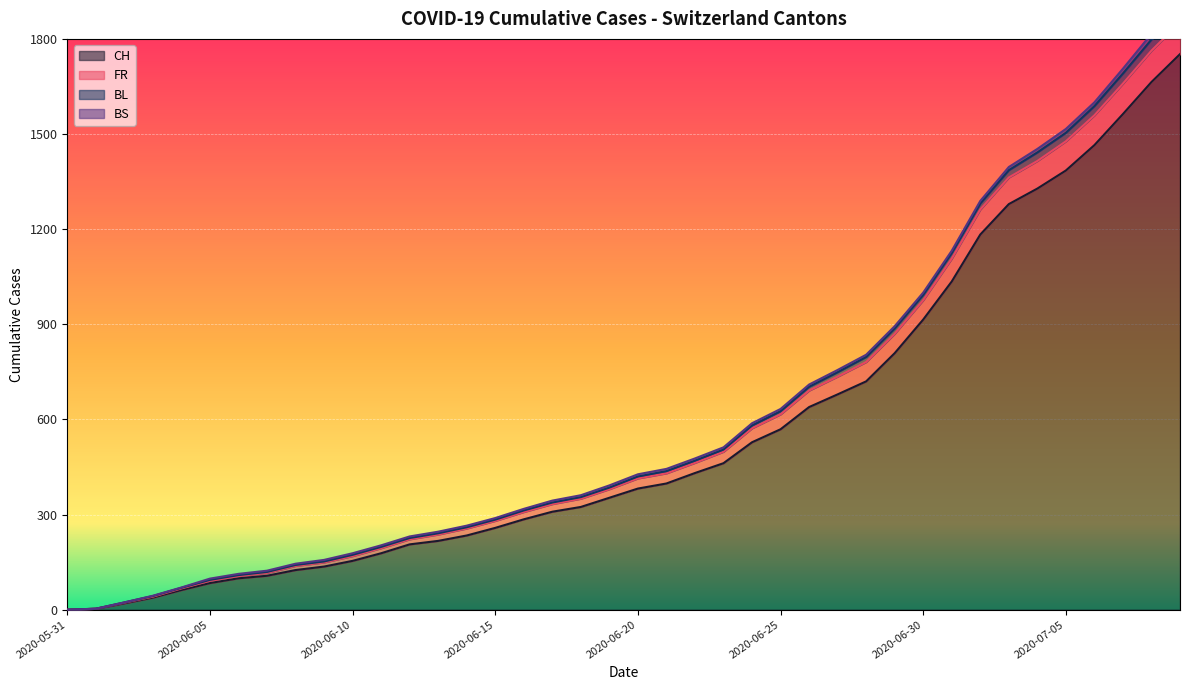

How many data points in CH are less than 382?

20